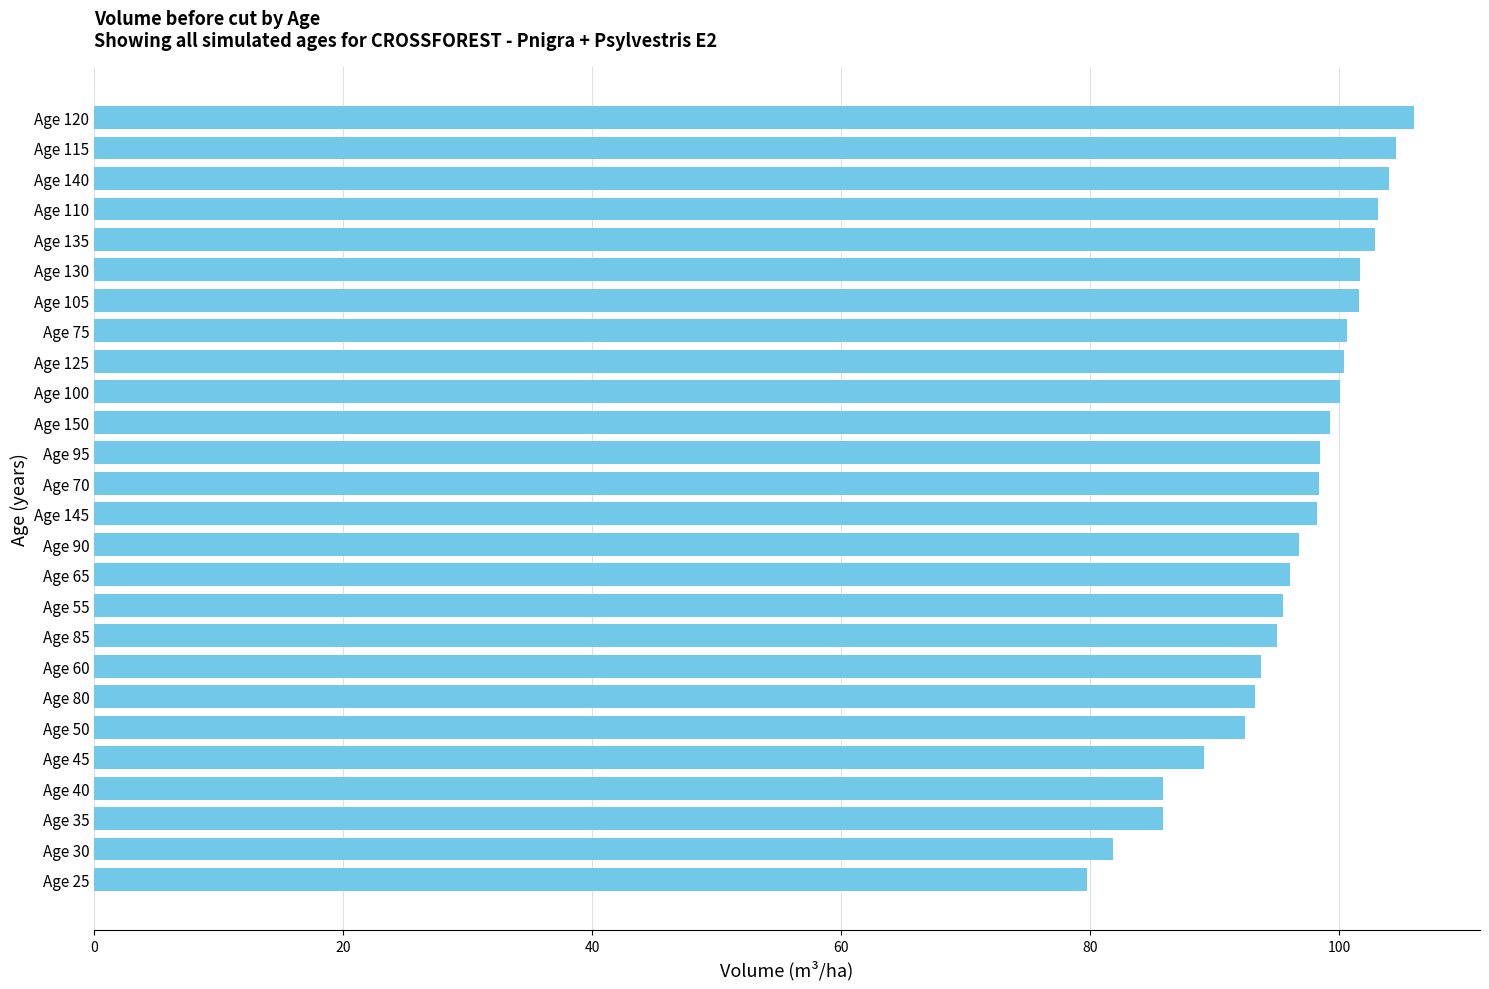

Approximately how many times larger is the value at Age 115 compared to Age 120?

1.0